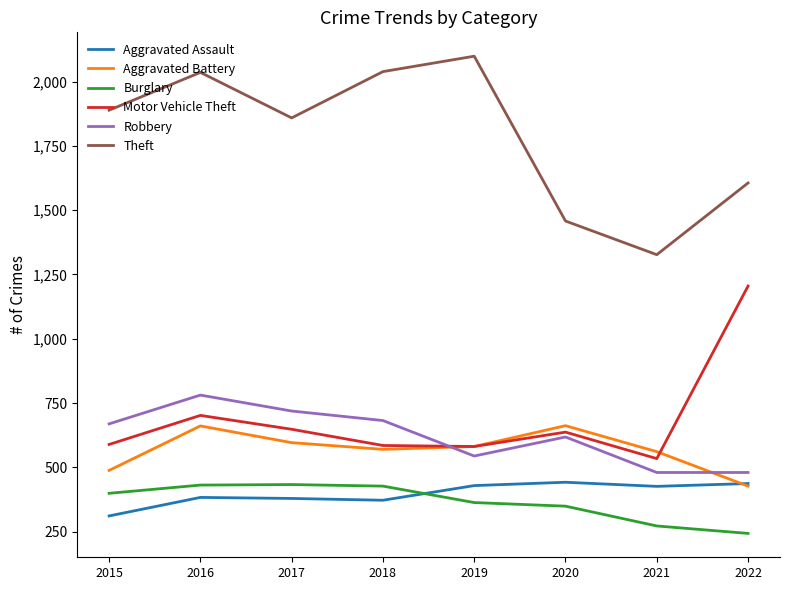

True or false: Theft and Motor Vehicle Theft cross at least once.

False